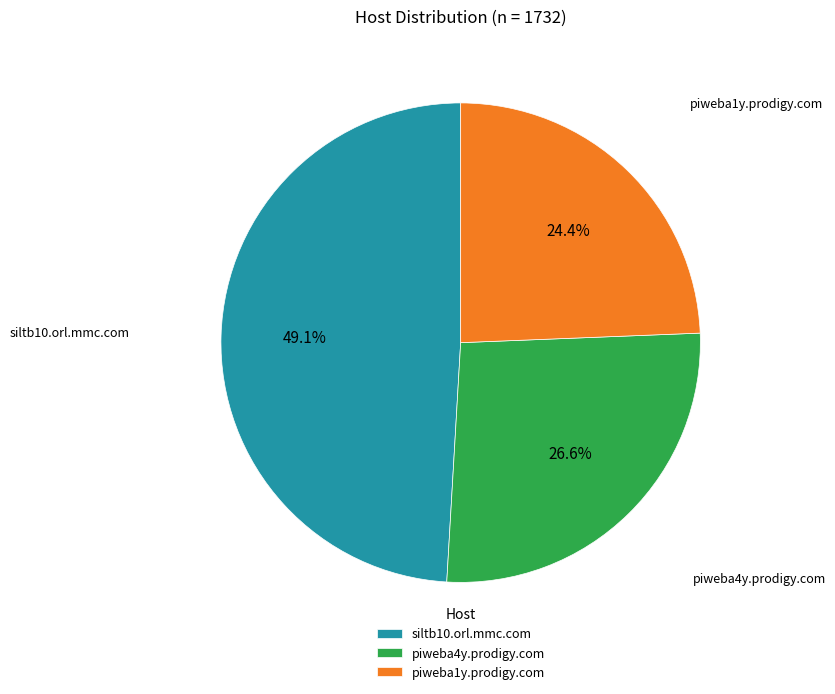

What percentage is the piweba1y.prodigy.com slice, to the nearest percent?

24%